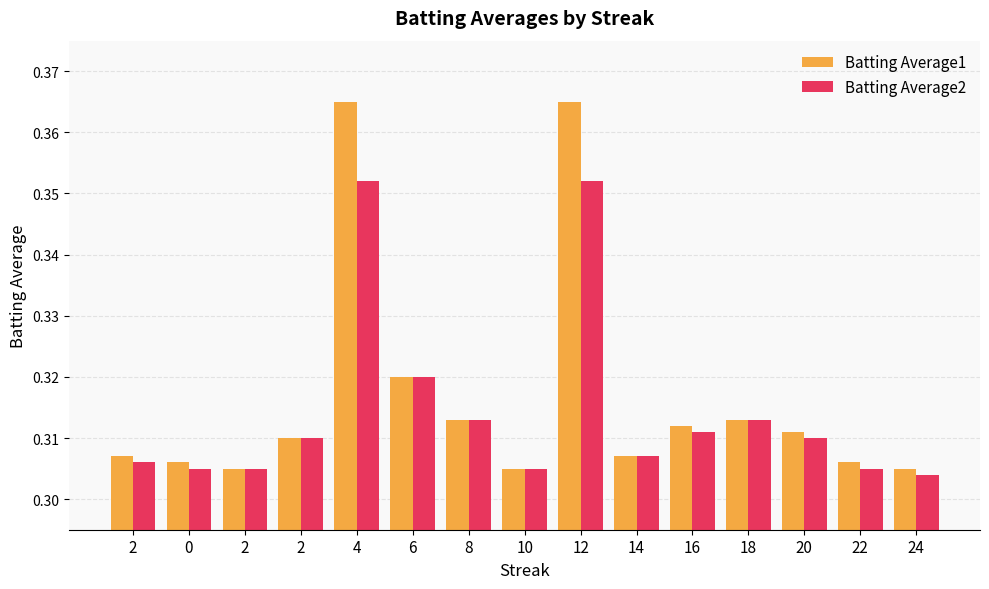

The value of Batting Average1 at 8 is 0.3. True or false?

True